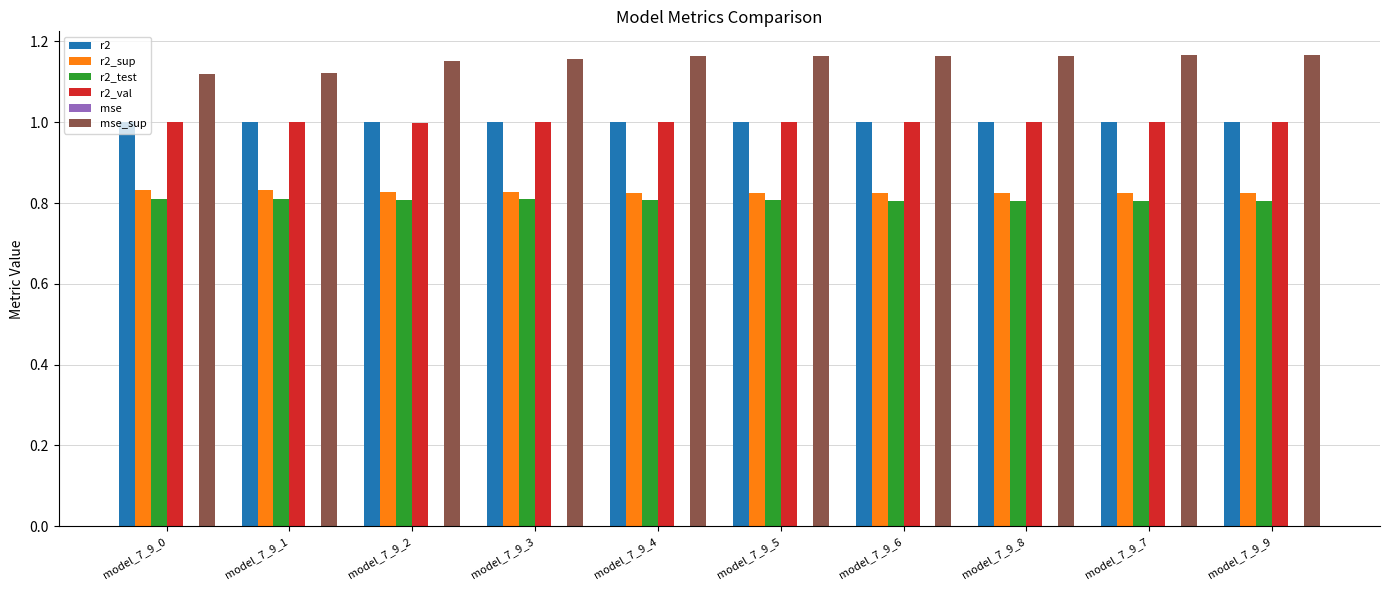

Is the value of r2_test at model_7_9_2 greater than the value of r2 at model_7_9_7?

No